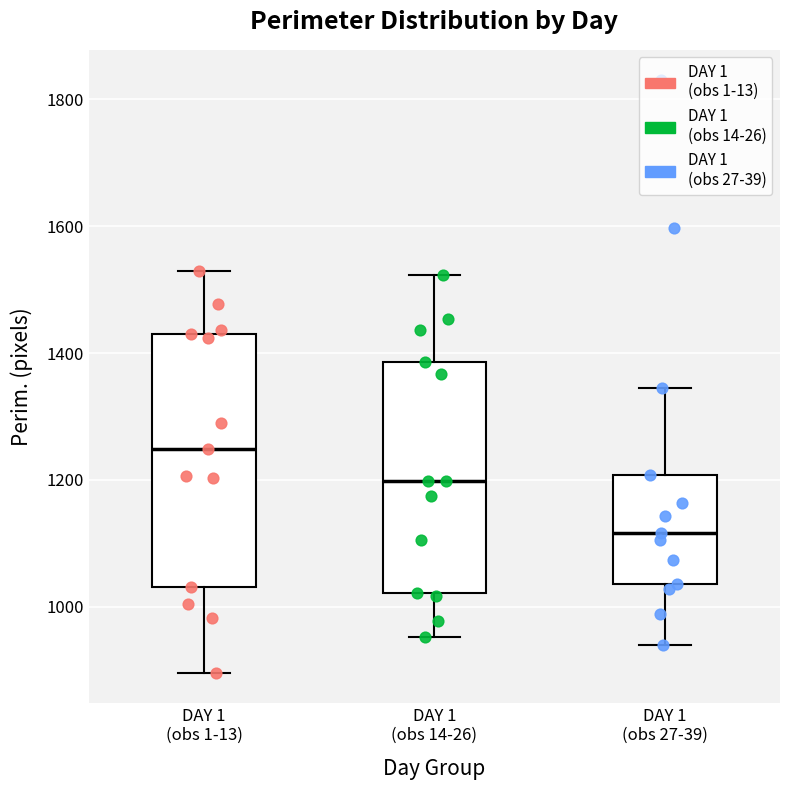

Reading left to right, read every box against the y-axis: the position of its median line, the range the box covers, and the ends of its whiskers. The values are not printed on the chart, so give them approximately, as read against the axis.

DAY 1 (obs 1-13): median 1240, box 1040 to 1440, whiskers 900 to 1520
DAY 1 (obs 14-26): median 1200, box 1020 to 1380, whiskers 960 to 1520
DAY 1 (obs 27-39): median 1120, box 1040 to 1200, whiskers 940 to 1340